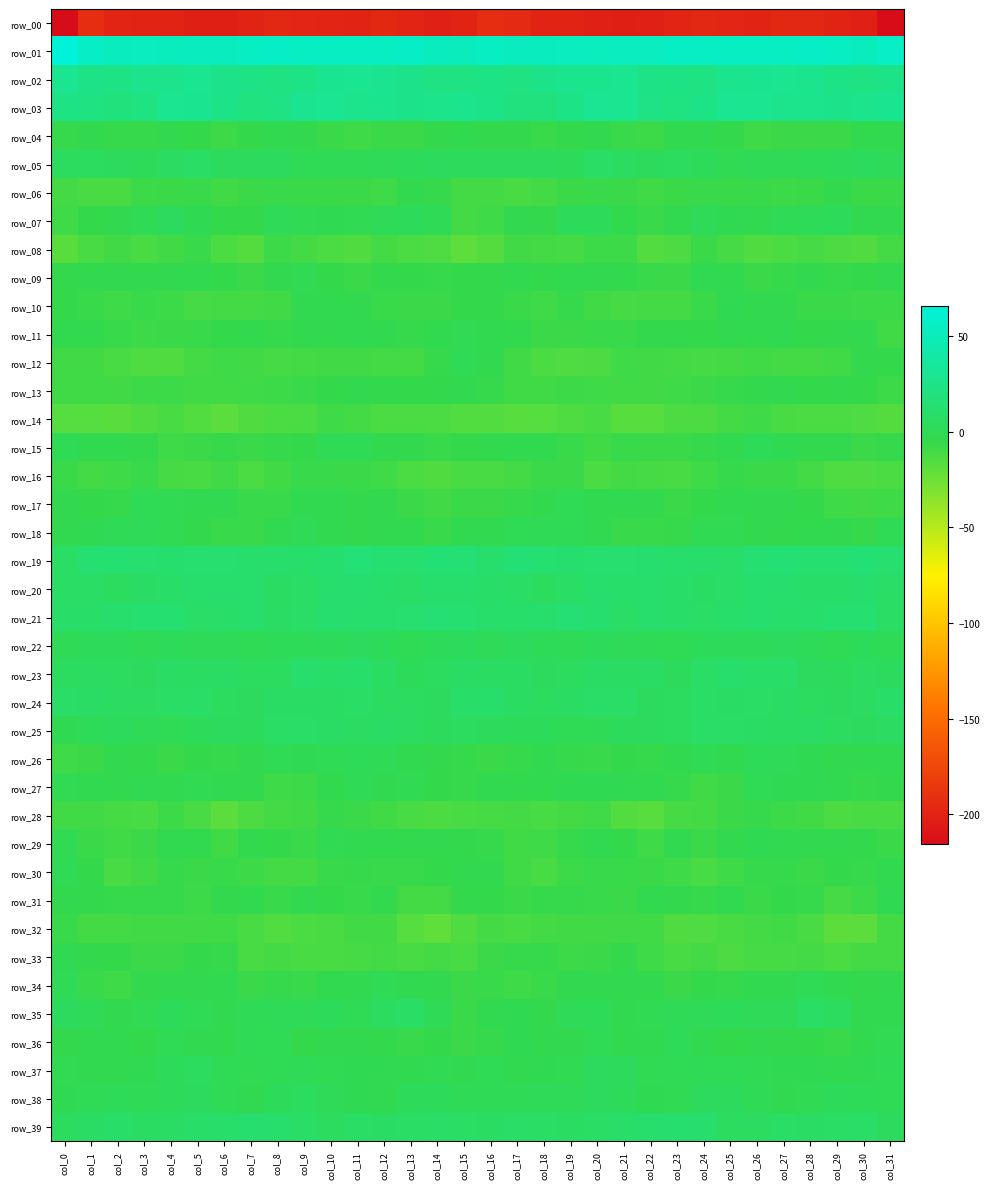

At which label does row_33 first exceed -10?

col_0